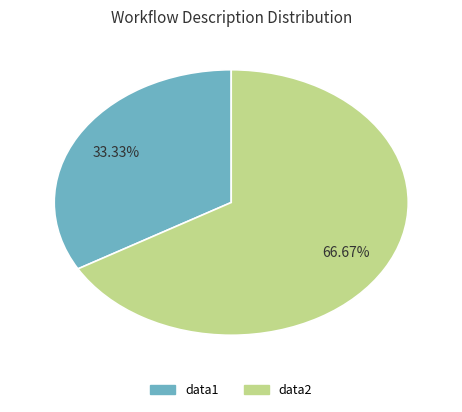

Which slice is the smallest?

data1